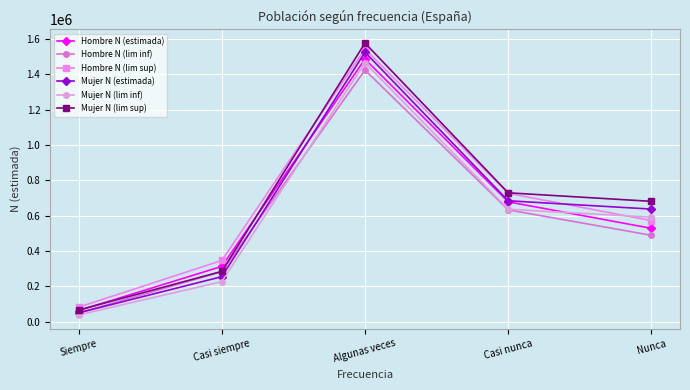

True or false: Hombre N (lim inf) has a value of 969897 at Casi nunca.

False